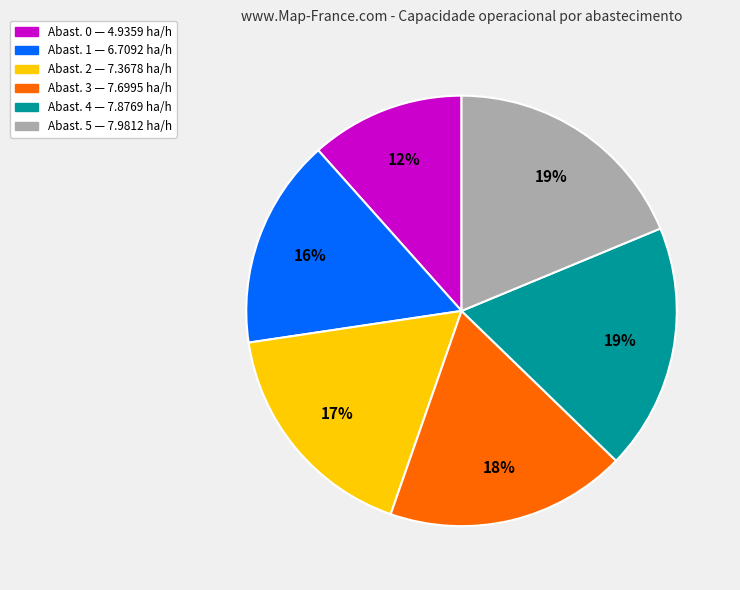

To the nearest percent, what is the average slice percentage?

17%